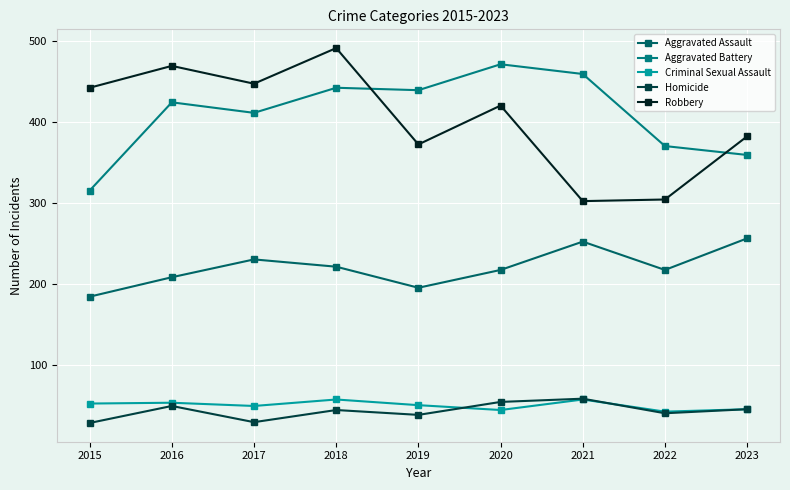

How many lines are shown in the chart?

5